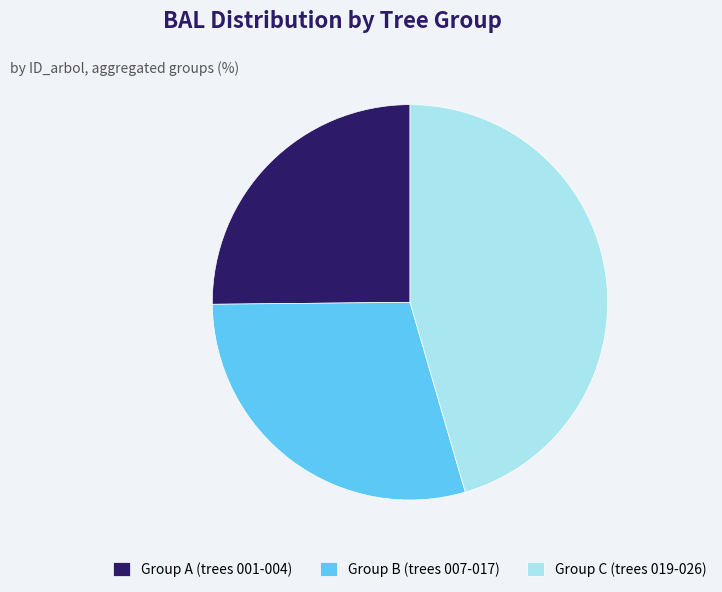

Is it true that Group C (trees 019-026) is 35% of the pie?

False